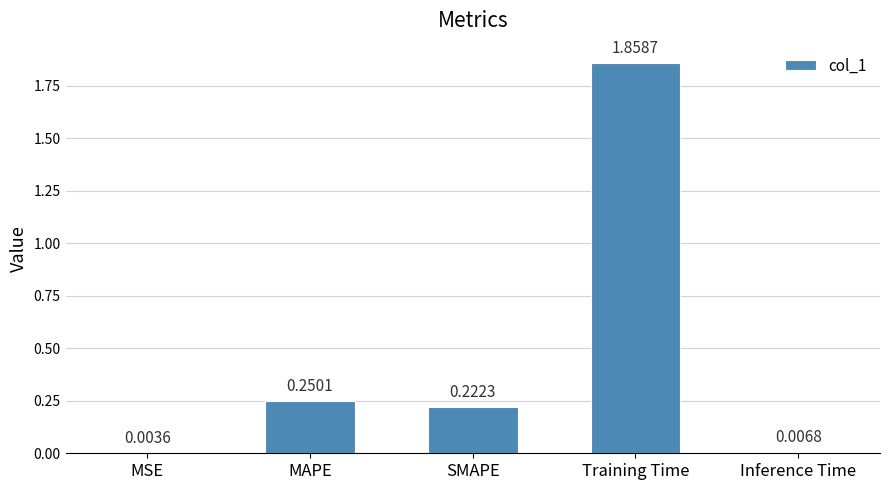

Which category has the highest value across all series?

Training Time